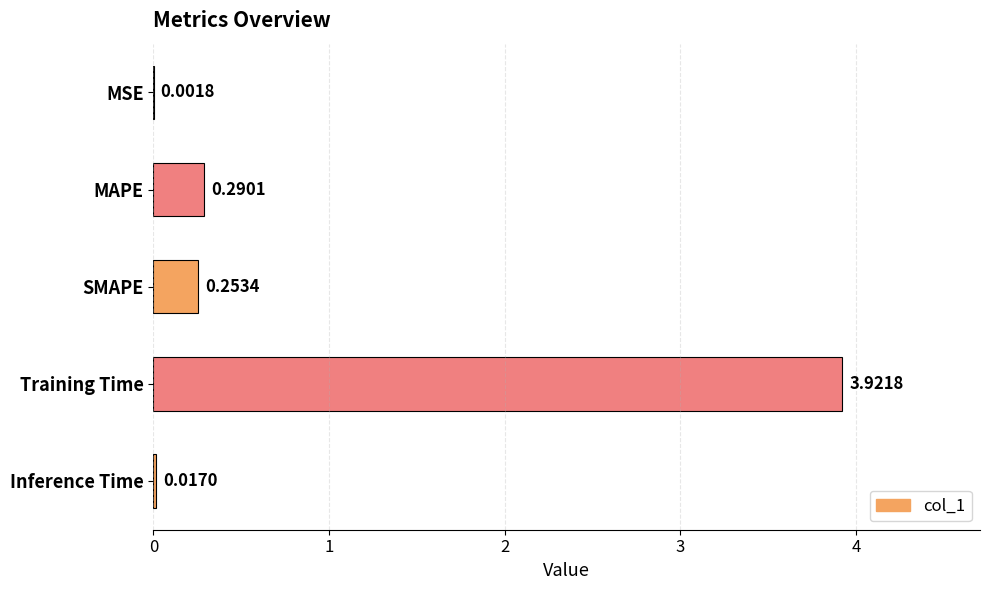

Where is the data nearest to the value 1?

MAPE